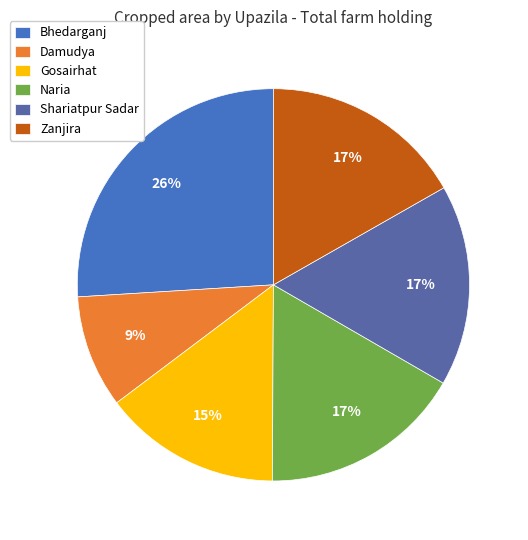

What percentage do Bhedarganj and Damudya together represent?

35.3%